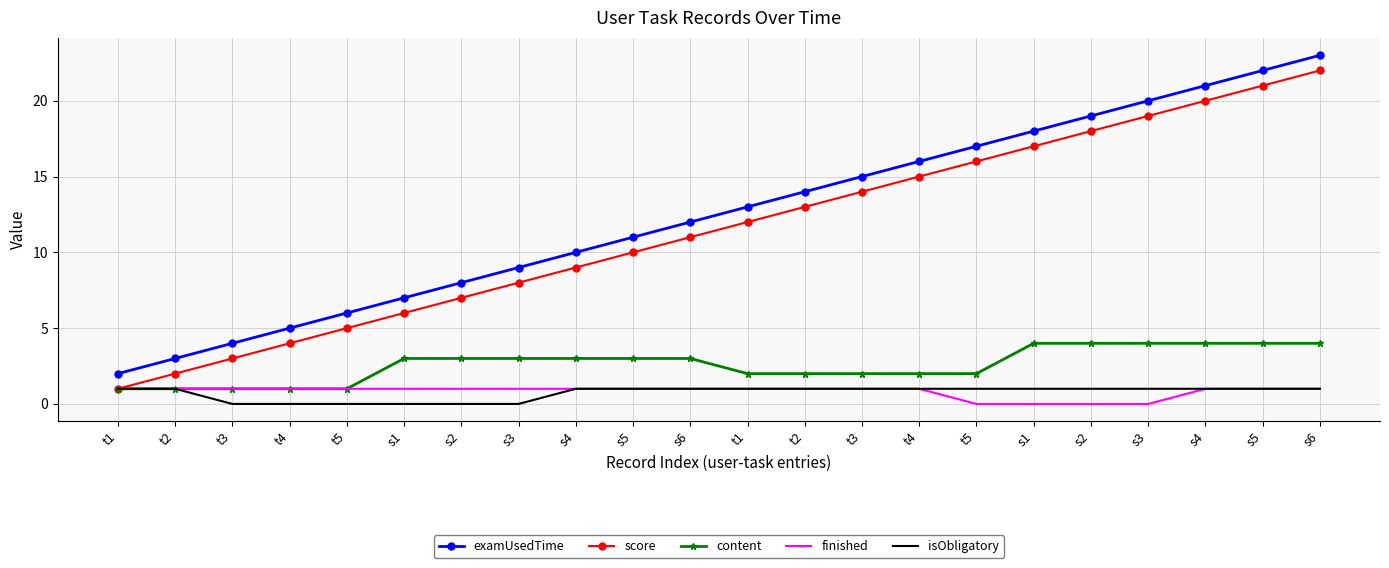

True or false: examUsedTime and finished cross at least once.

False